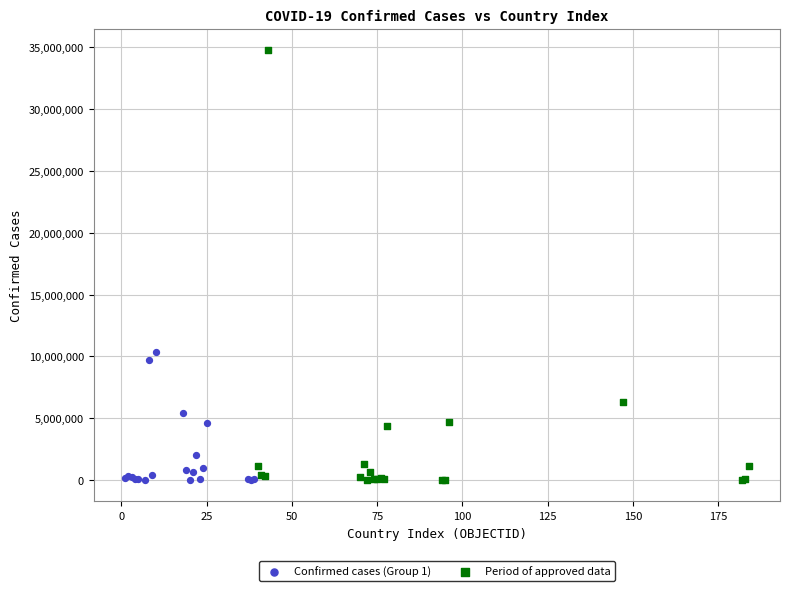

Which series has the widest spread of Y values?

Period of approved data